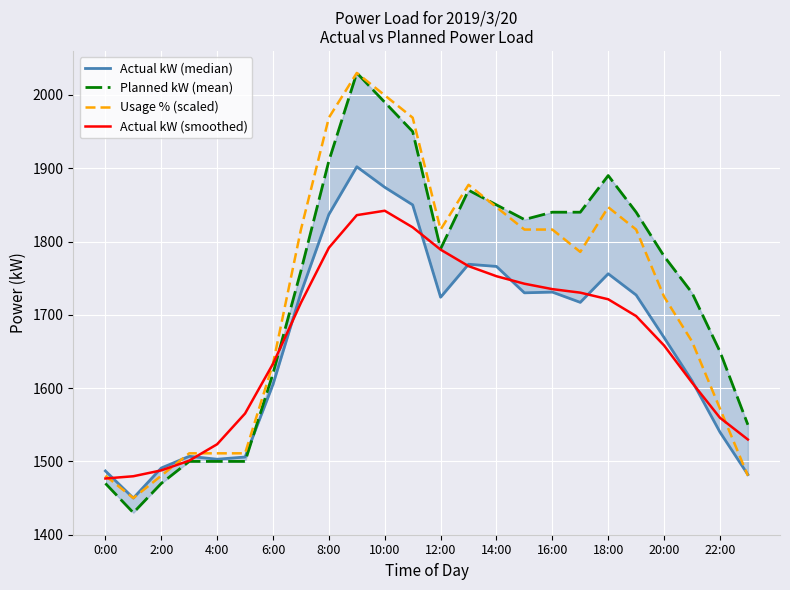

What are all the series names shown in the legend?

Actual kW (median), Planned kW (mean), Usage % (scaled), Actual kW (smoothed)